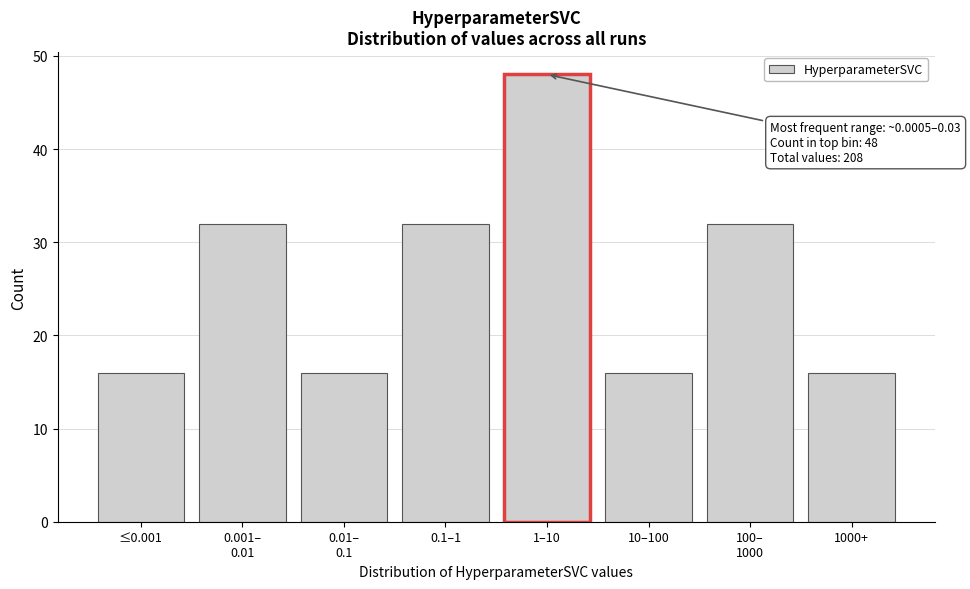

Reading right to left, extract all data points from this chart.

16	32	16	48	32	16	32	16